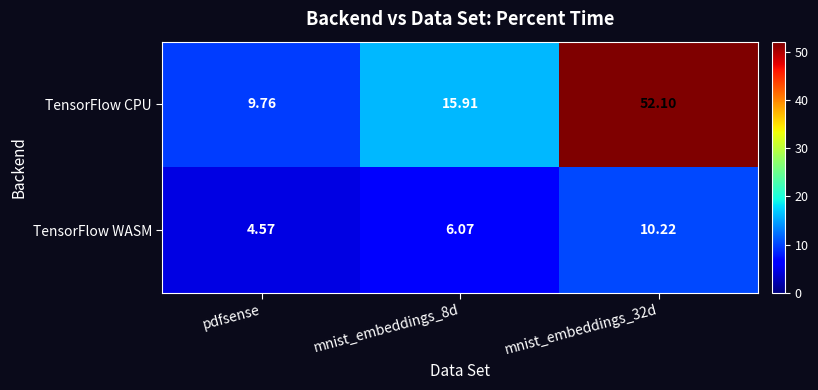

Which series has the largest total across all categories?

TensorFlow CPU